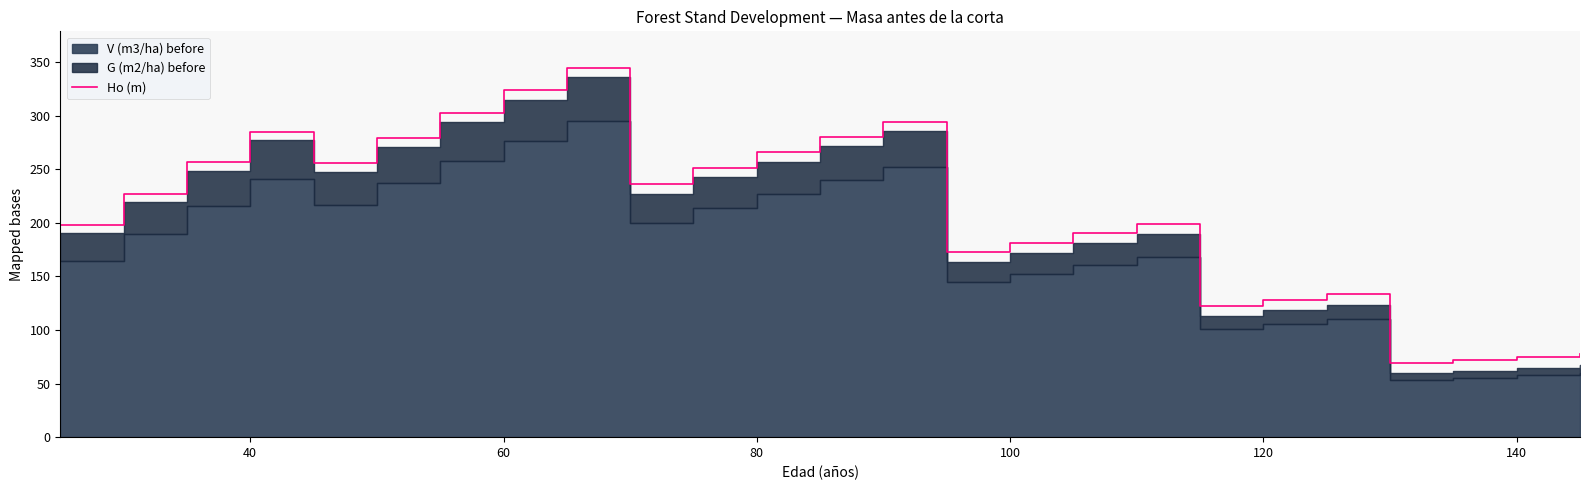

What is the difference between the maximum and minimum values?

275.0